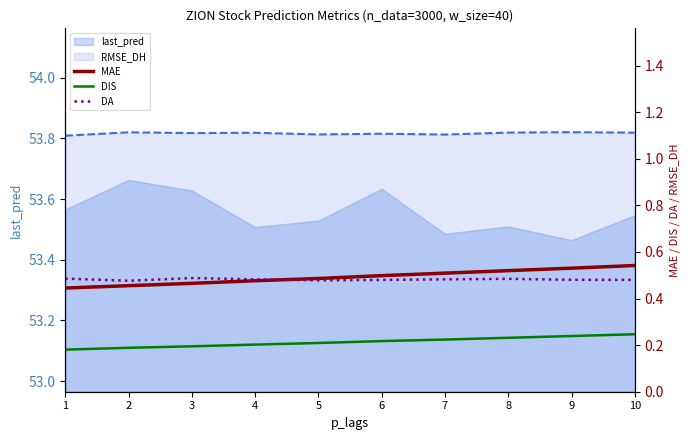

At which category does the chart reach its peak across all series?

9